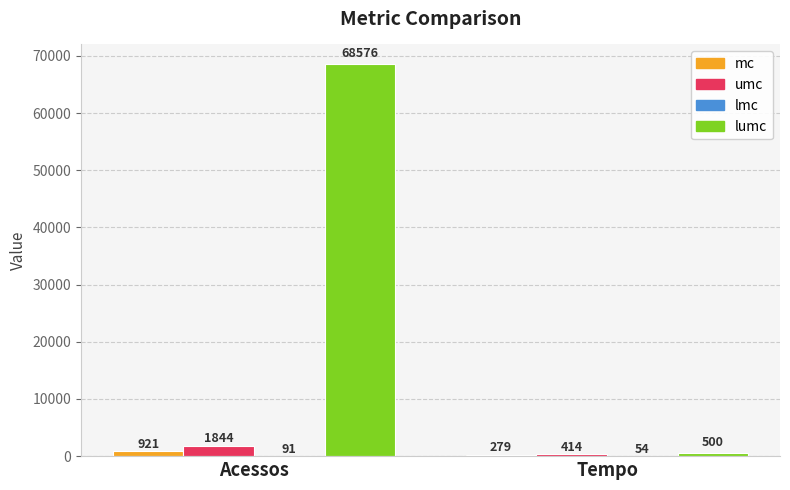

Is it true that umc equals 1844 at Acessos?

True